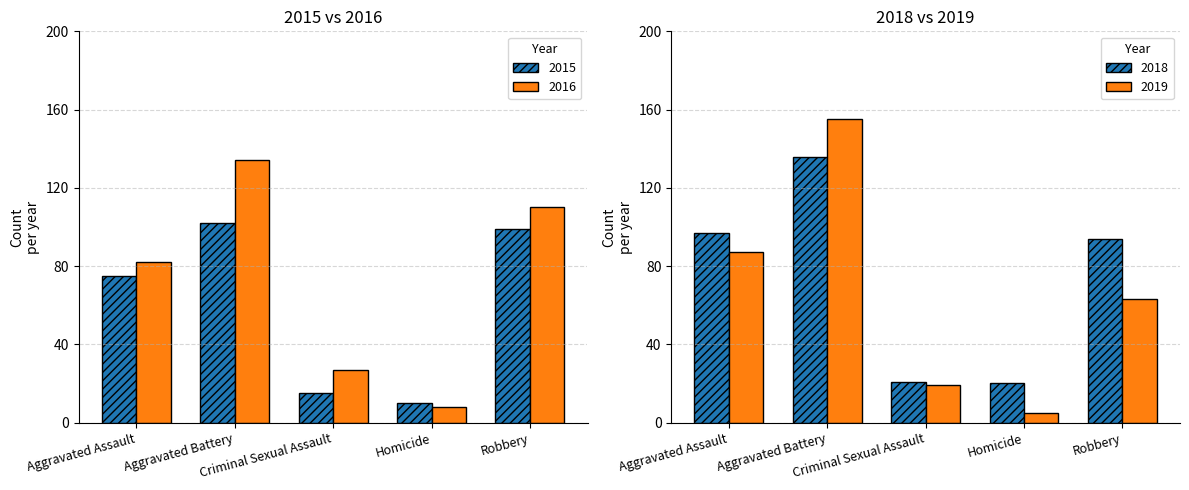

At which category is the sum across all series the highest?

Aggravated Battery